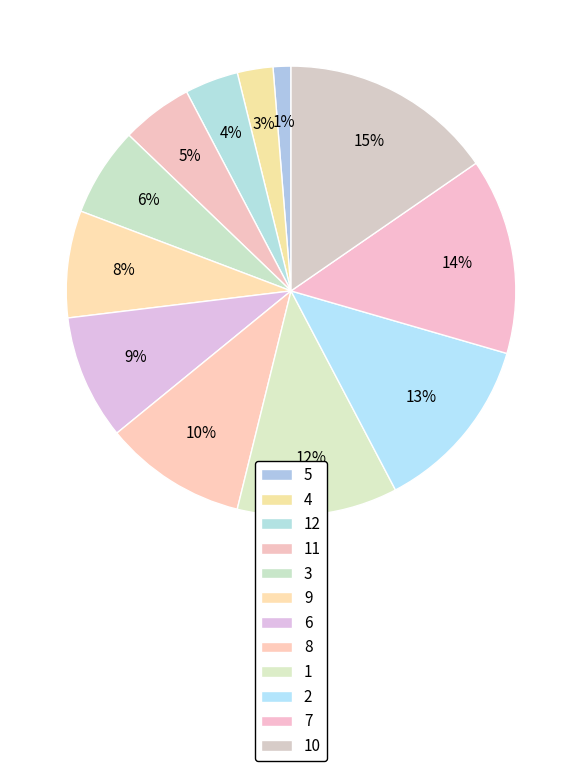

How many segments does this pie chart have?

12